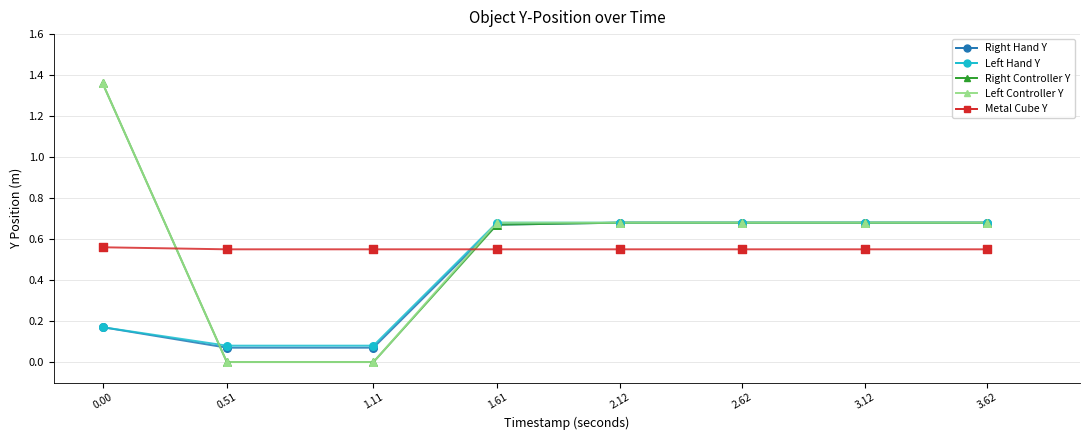

Between 0.00 and 1.61, which series saw the biggest shift?

Right Controller Y